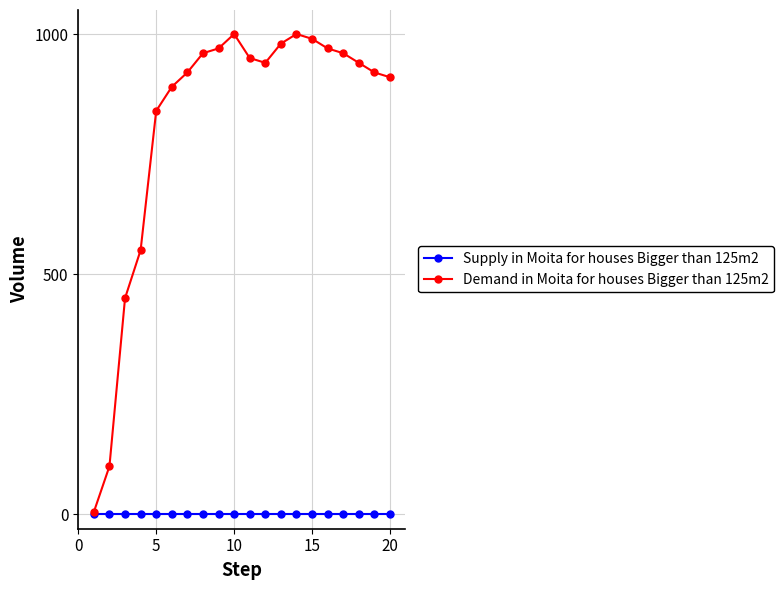

Which series has the widest spread of values?

Demand in Moita for houses Bigger than 125m2